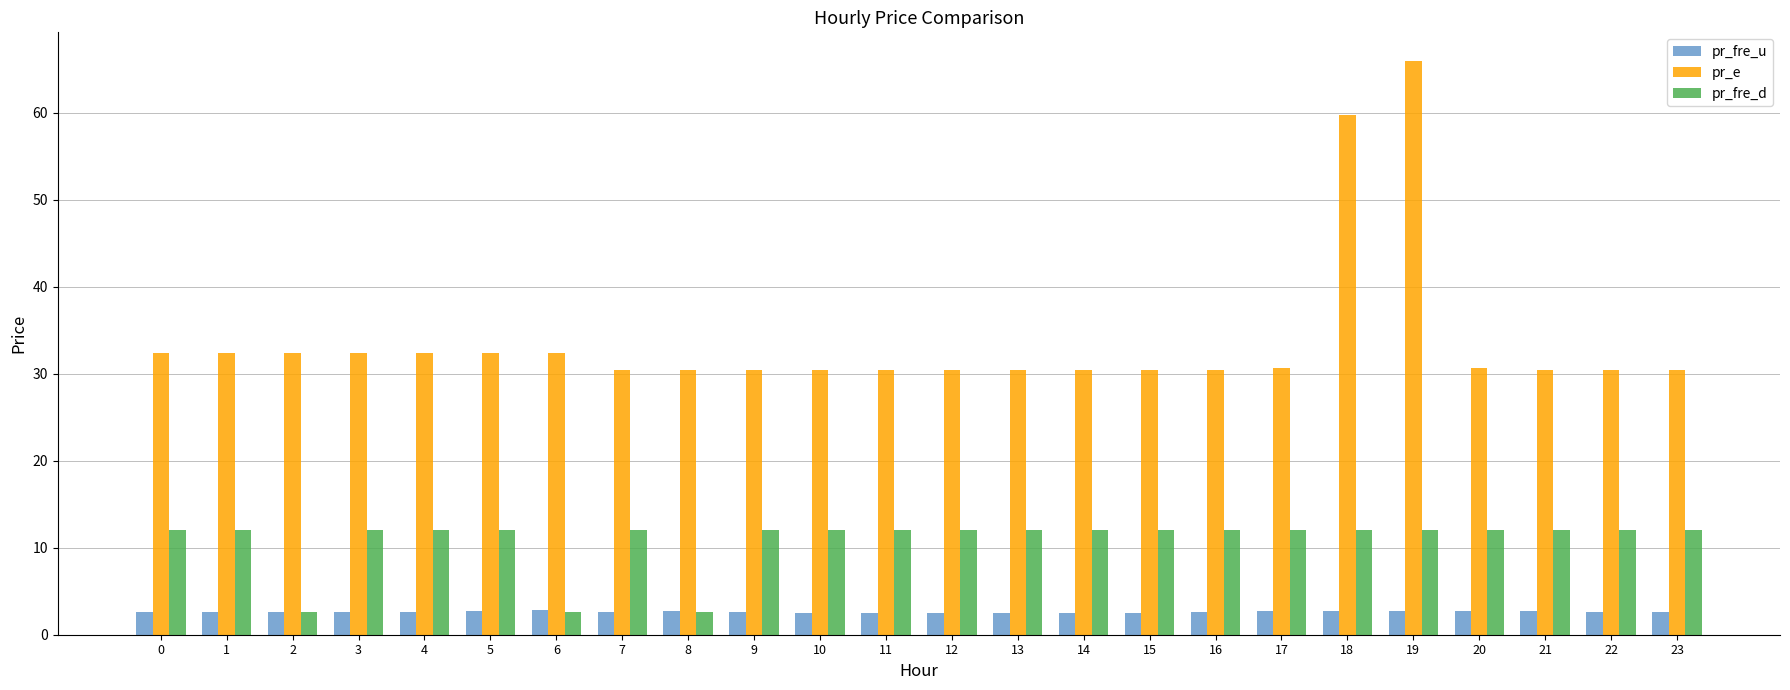

Rank the series by their average value, from lowest to highest.

pr_fre_u, pr_fre_d, pr_e